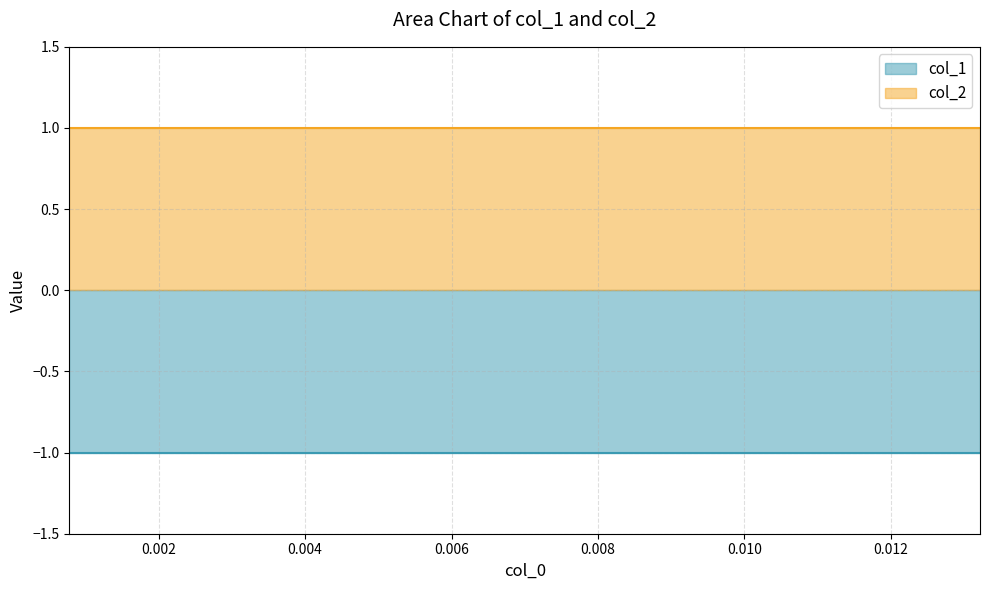

Which category has the highest value in the col_2 series?

0.01322